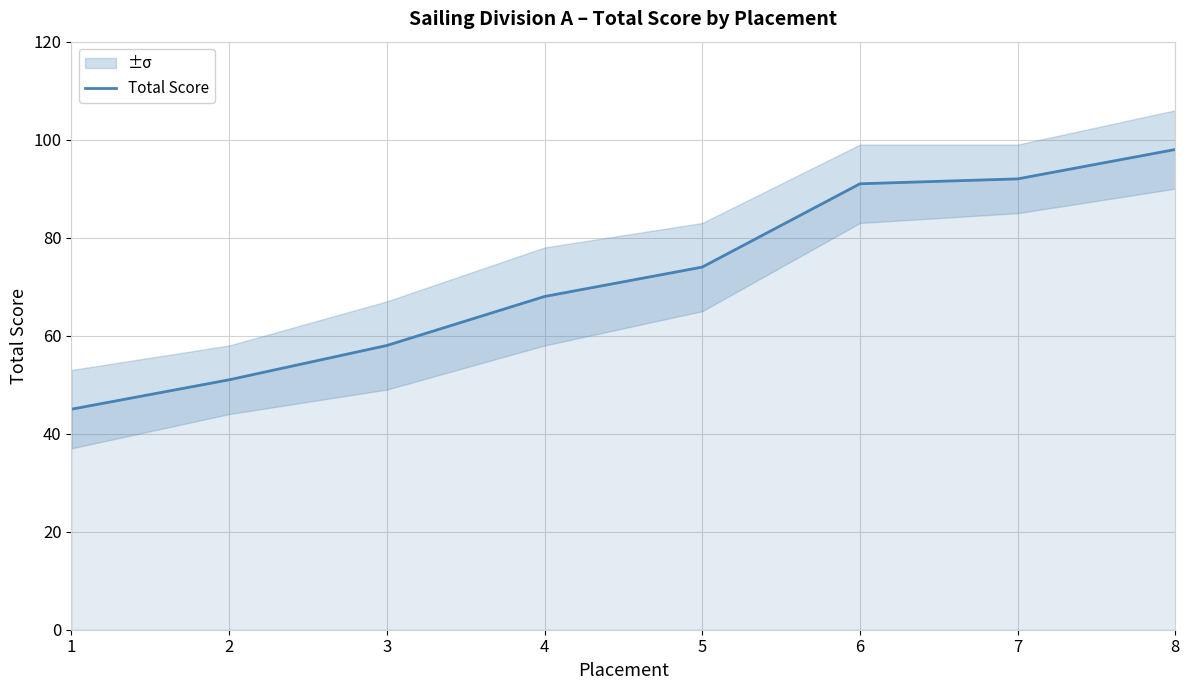

Rank the categories by value from highest to lowest.

8, 7, 6, 5, 4, 3, 2, 1